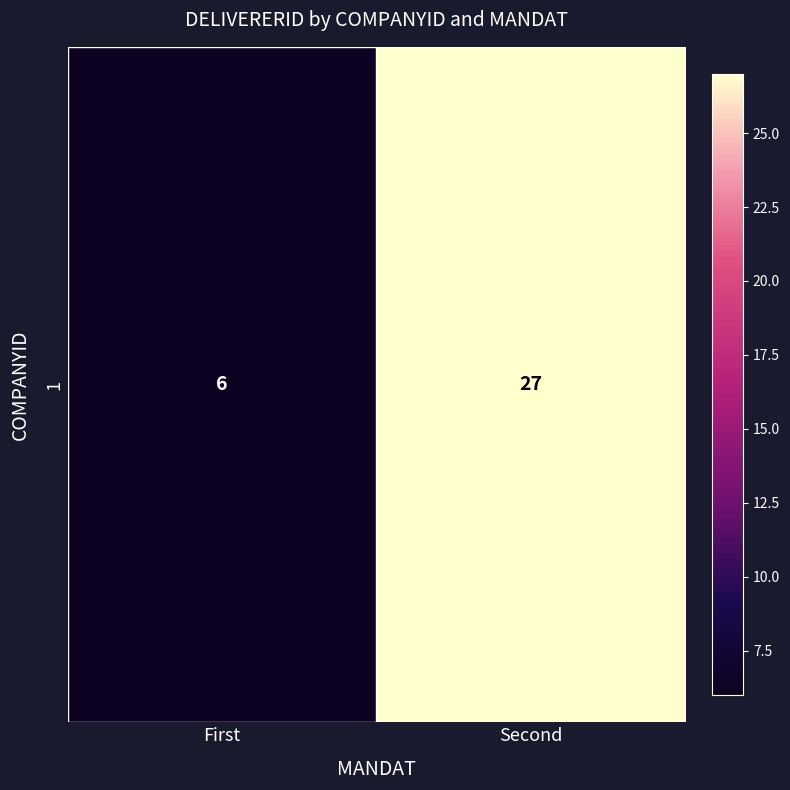

How many values are between 6 and 27?

2